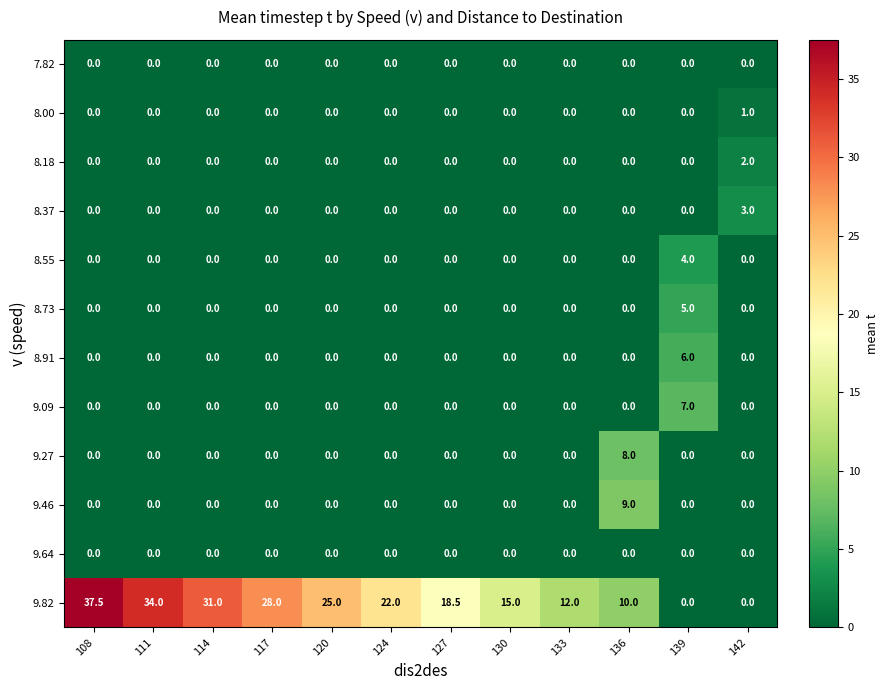

What is the greatest value displayed?

37.5